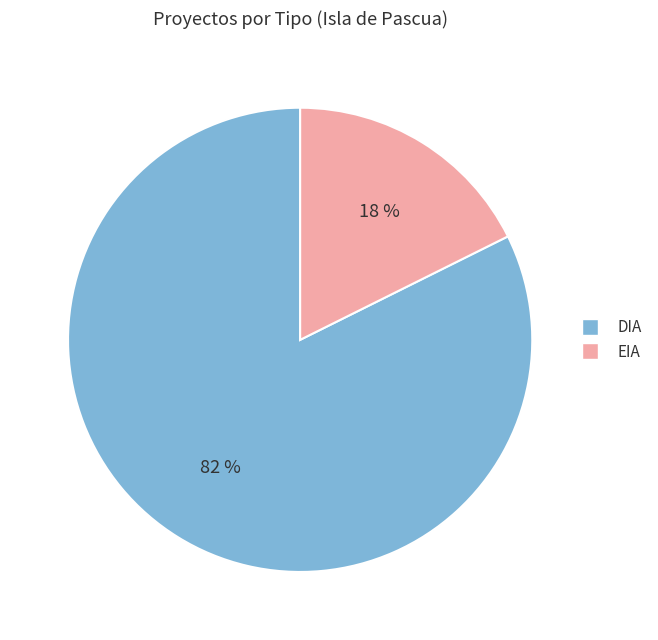

Does DIA represent more than half of the total?

Yes